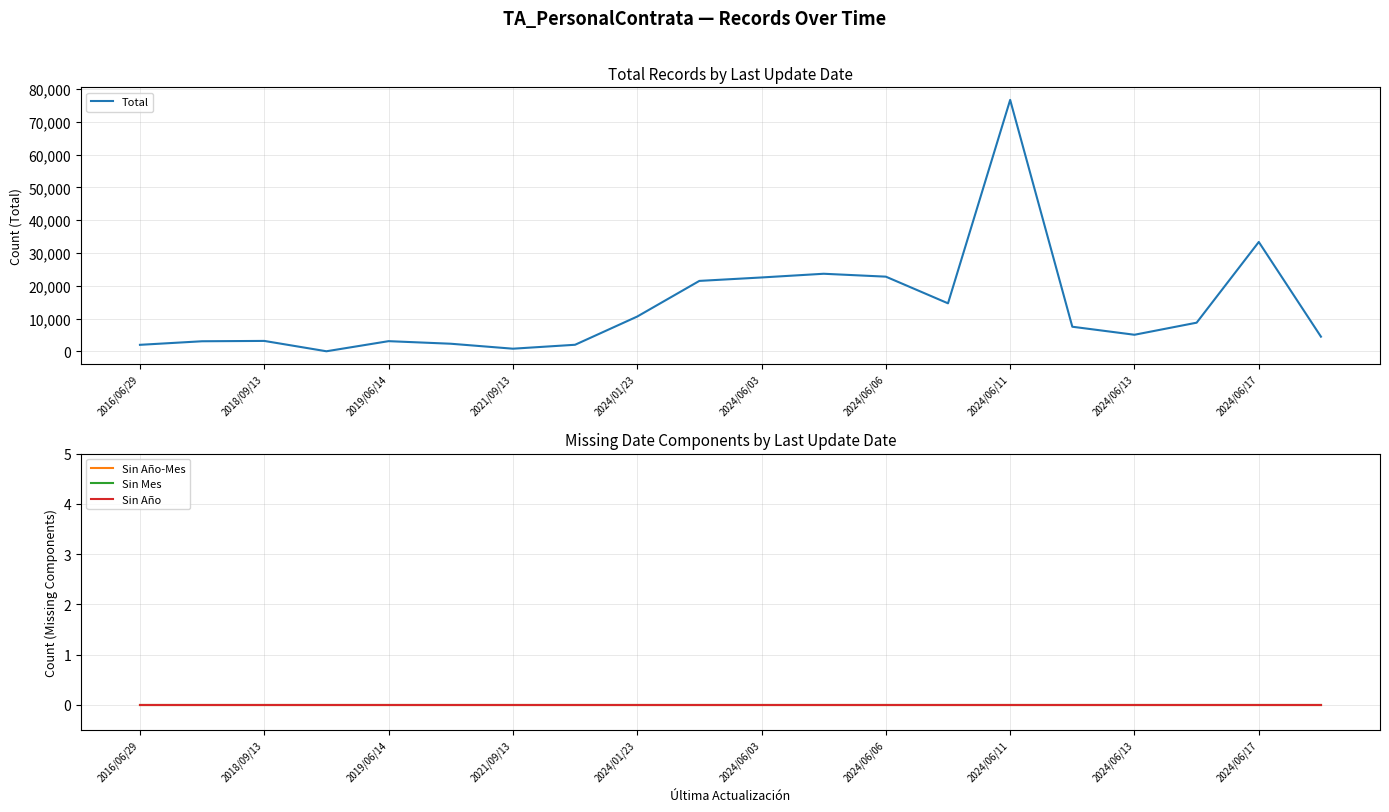

At which label is Total closest to 38358?

2024/06/17